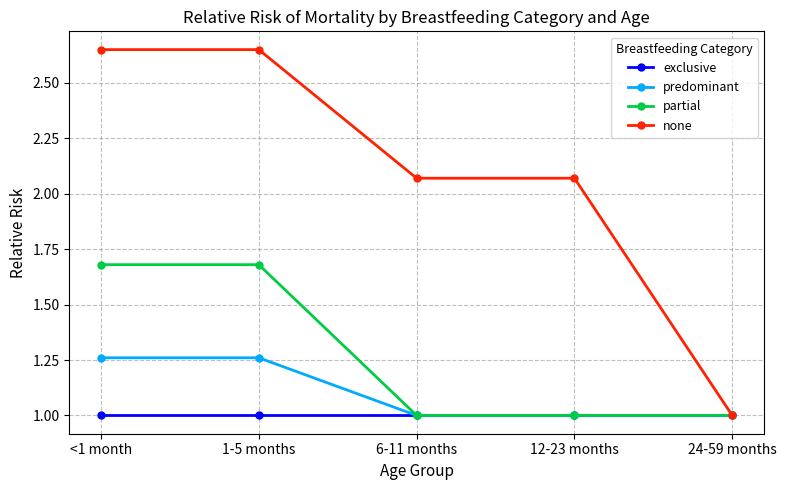

Is the value of none at <1 month greater than the value of exclusive at 12-23 months?

Yes